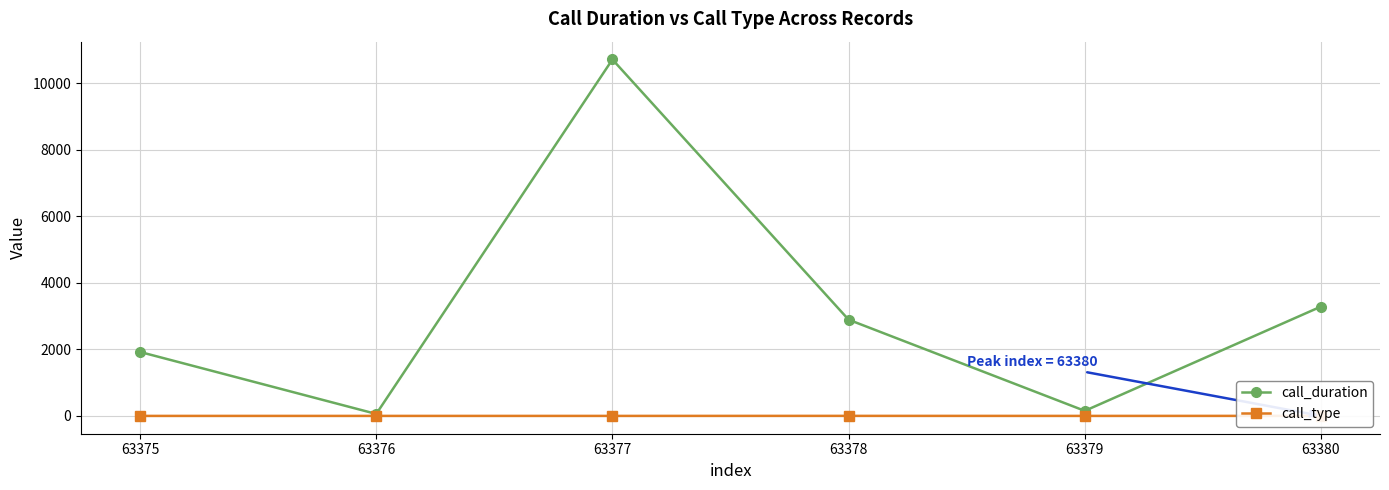

Reading left to right, transcribe all the data shown in this chart.

call_duration: 1924	60	10721	2895	153	3289
call_type: 1	1	1	2	1	2